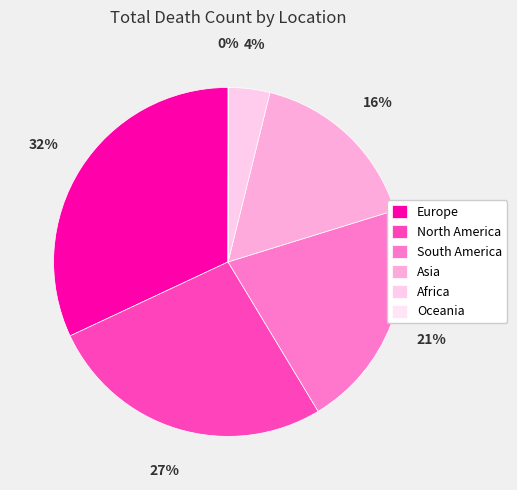

What is the total percentage of Africa and Oceania?

3.9%